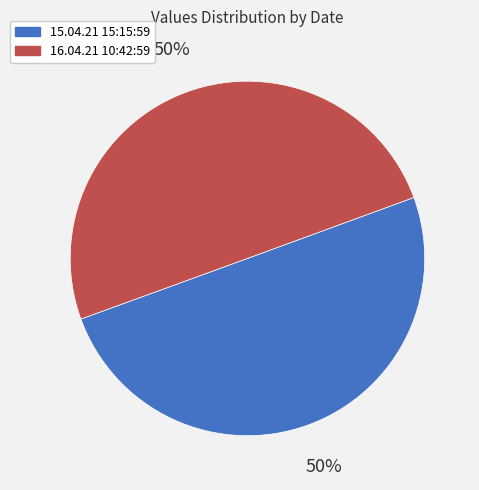

To the nearest percent, what is the average slice percentage?

50%